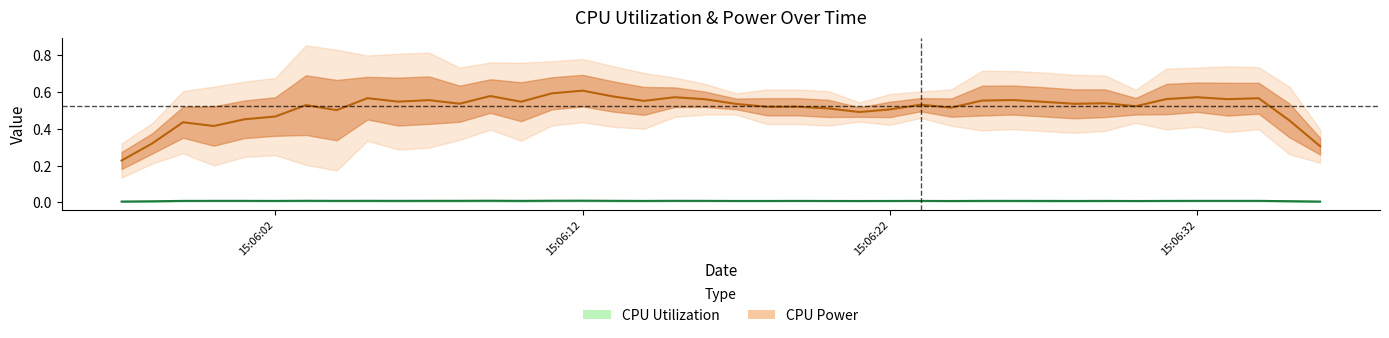

In CPU Power, how many points are higher than both neighbors (excluding endpoints)?

12